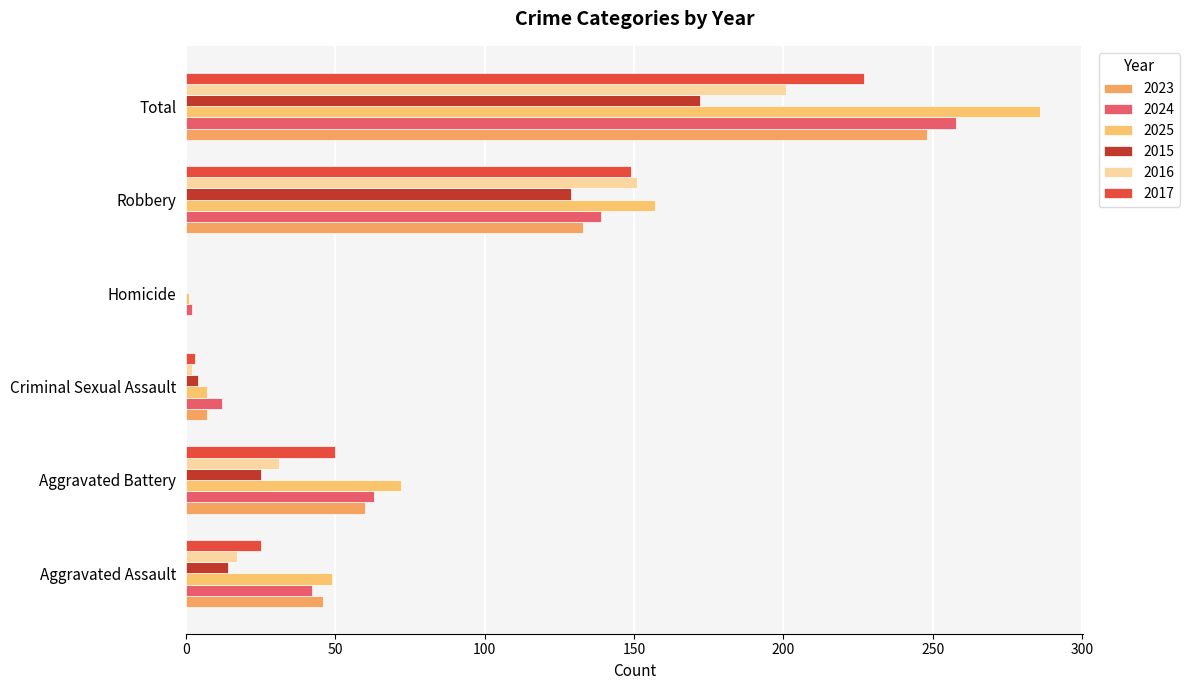

Reading left to right, what are all the values shown in this chart?

2023: Aggravated Assault=46	Aggravated Battery=60	Criminal Sexual Assault=7	Homicide=0	Robbery=133	Total=248
2024: Aggravated Assault=42	Aggravated Battery=63	Criminal Sexual Assault=12	Homicide=2	Robbery=139	Total=258
2025: Aggravated Assault=49	Aggravated Battery=72	Criminal Sexual Assault=7	Homicide=1	Robbery=157	Total=286
2015: Aggravated Assault=14	Aggravated Battery=25	Criminal Sexual Assault=4	Homicide=0	Robbery=129	Total=172
2016: Aggravated Assault=17	Aggravated Battery=31	Criminal Sexual Assault=2	Homicide=0	Robbery=151	Total=201
2017: Aggravated Assault=25	Aggravated Battery=50	Criminal Sexual Assault=3	Homicide=0	Robbery=149	Total=227